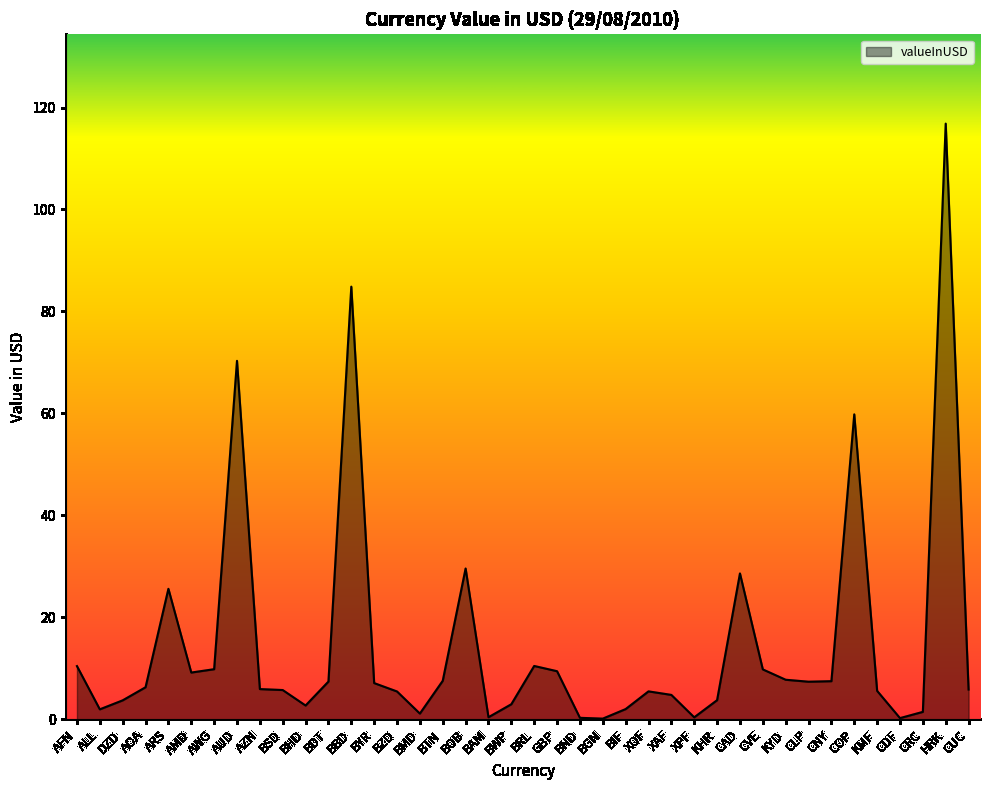

How many lines are shown in the chart?

1